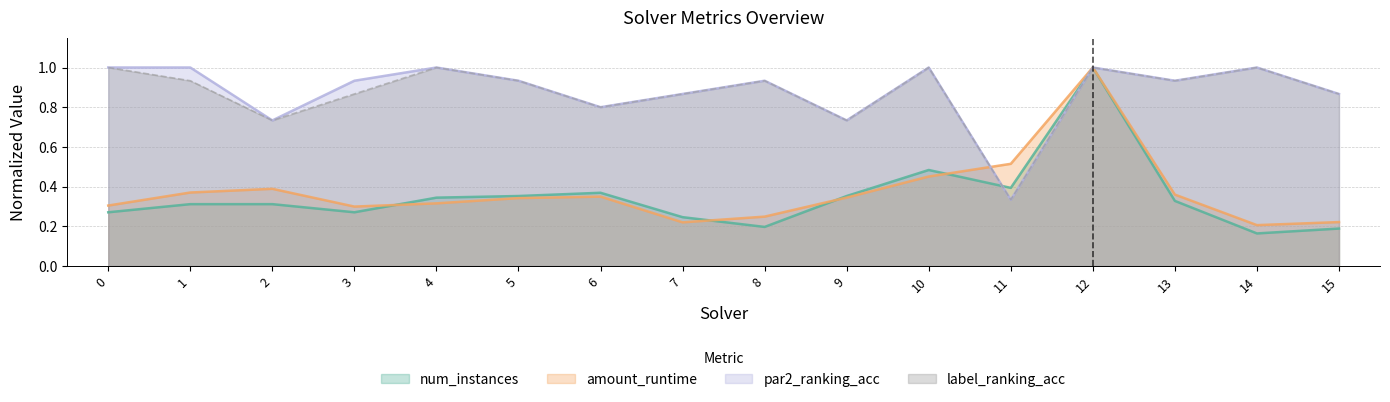

Does the chart display data point markers on the line(s)?

No